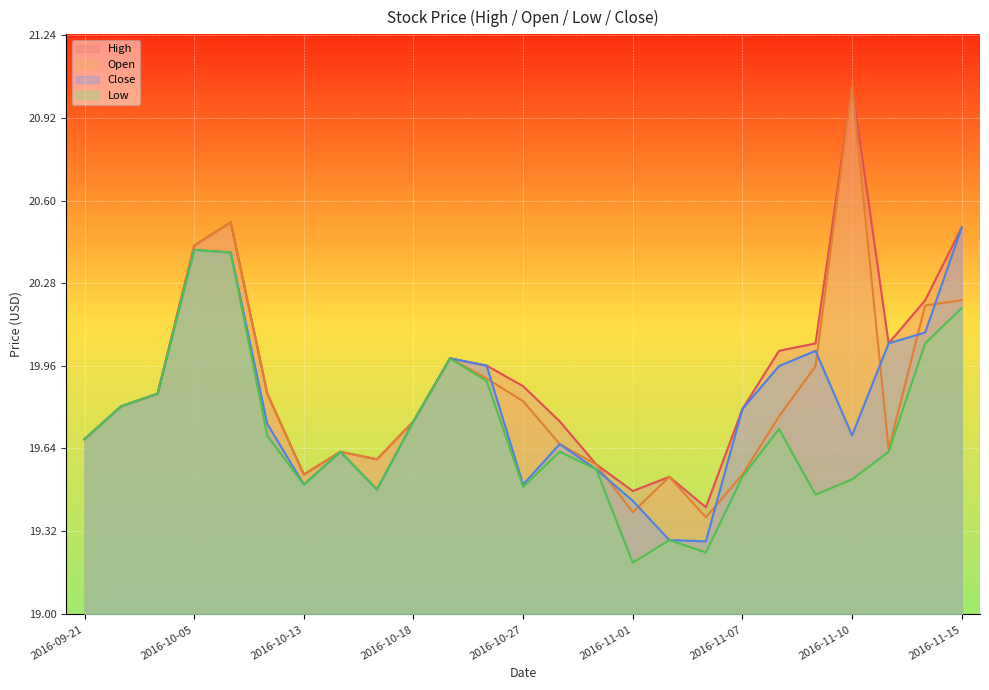

What is the average value of the Close series?

19.8